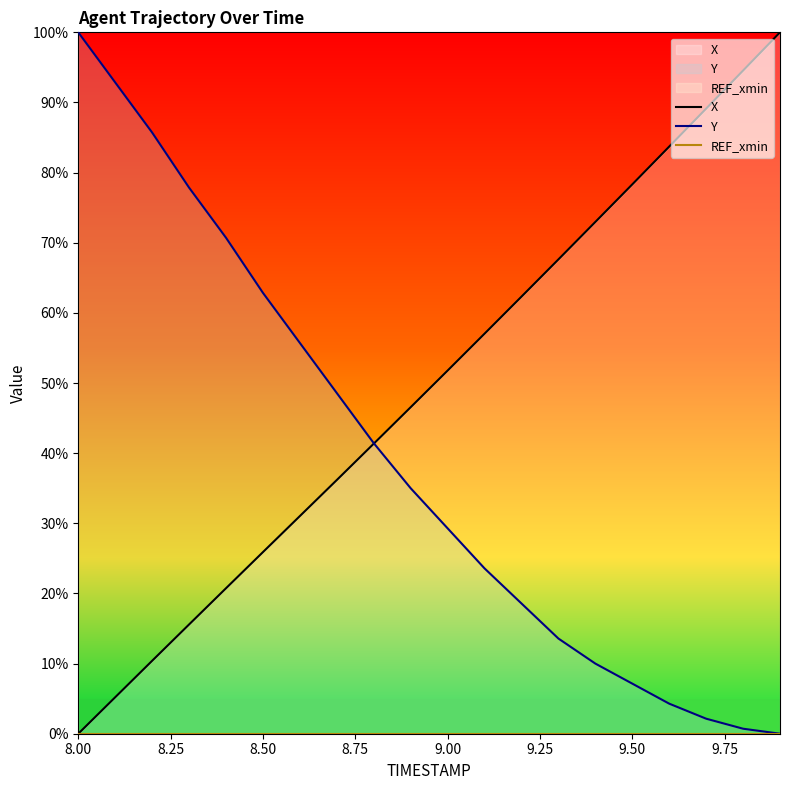

What is the greatest value displayed?

100.0